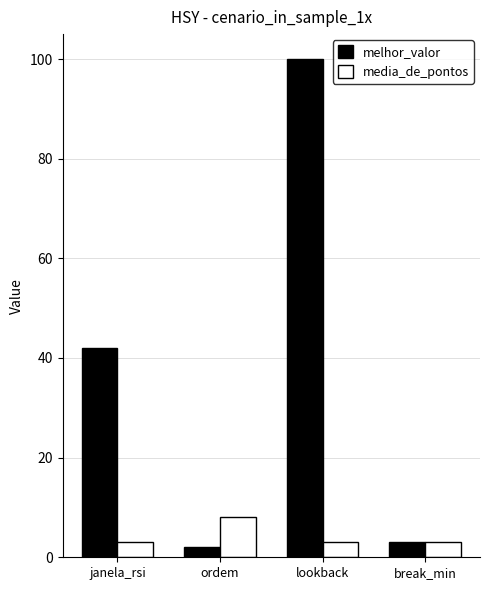

What is the maximum value shown in the chart?

100